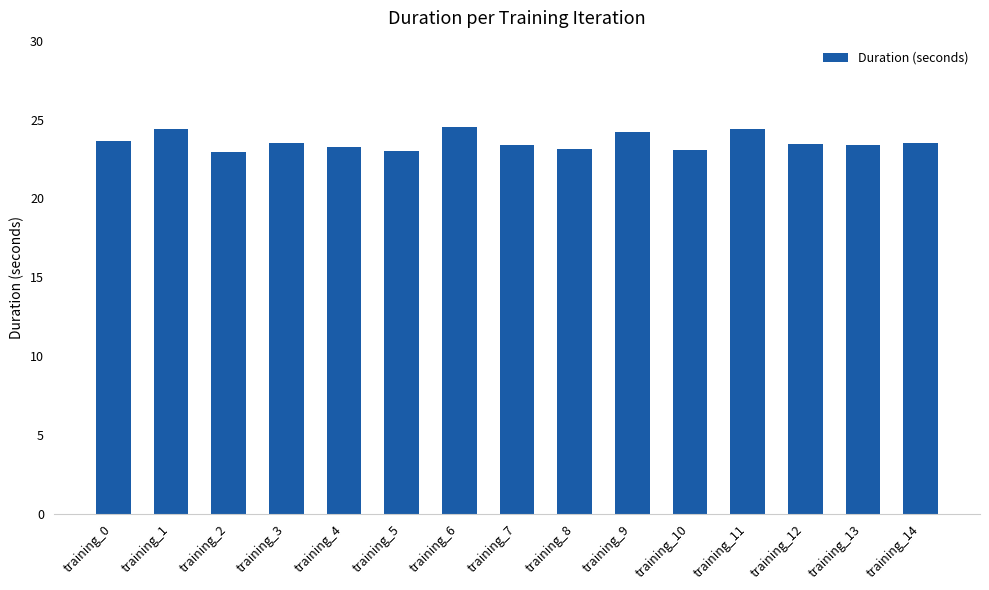

What is the ratio of the value at training_4 to the value at training_9?

1.0